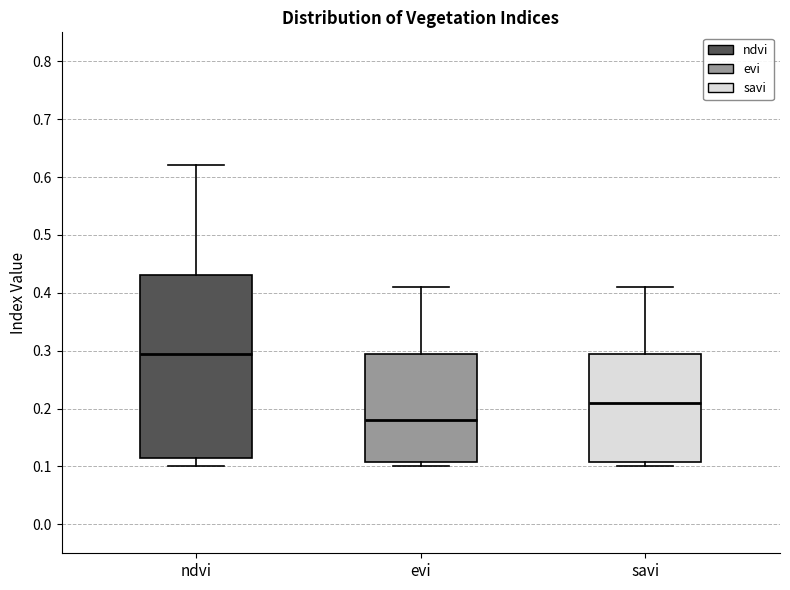

Where does the median line of the box for savi sit on the y-axis? The values are not printed on the chart, so give them approximately, as read against the axis.

0.21